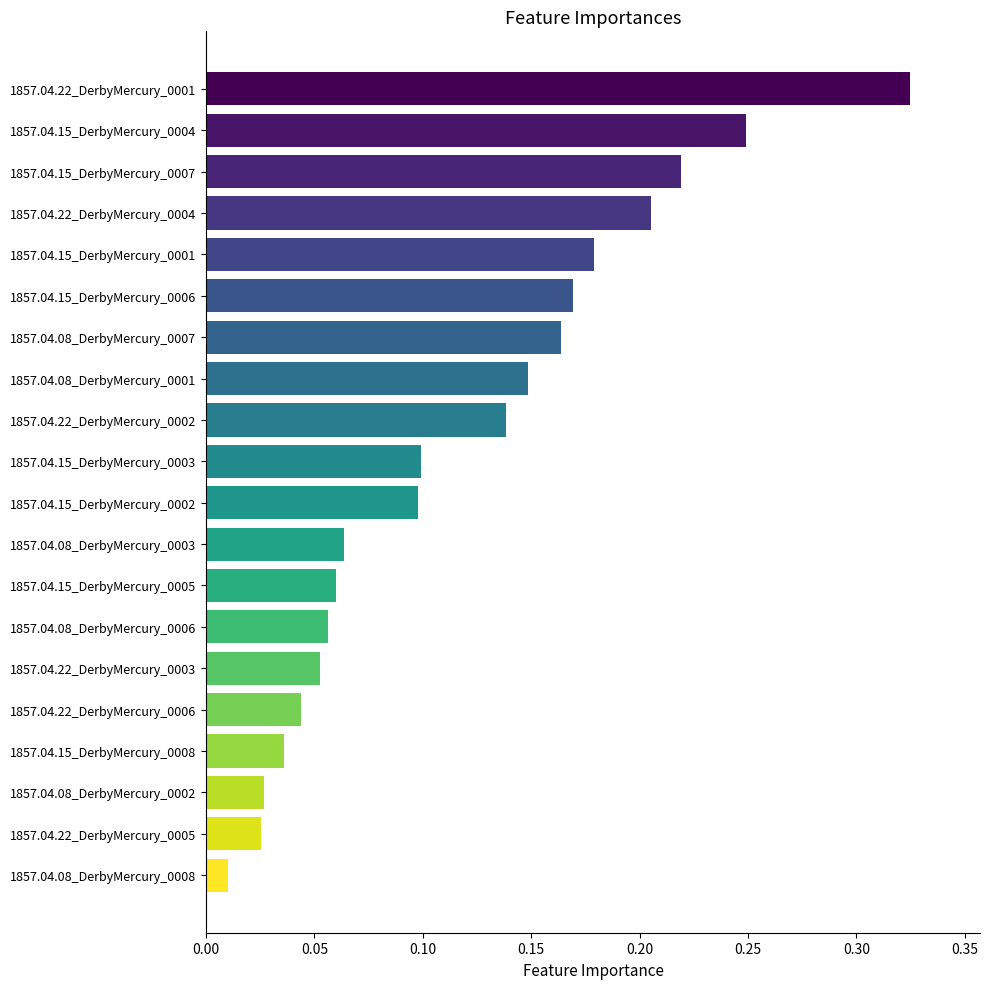

What is the label of the 18th bar from the top?

1857.04.08_DerbyMercury_0002